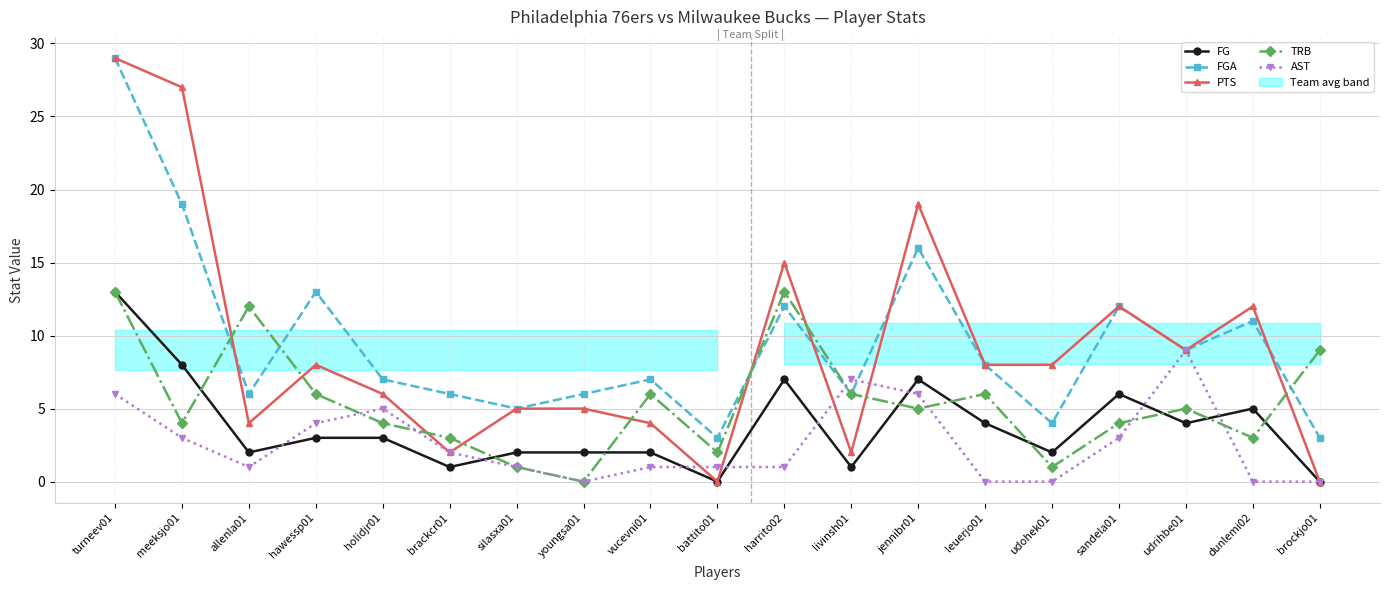

Rank the series at leuerjo01 from lowest to highest value.

AST, FG, TRB, FGA, PTS